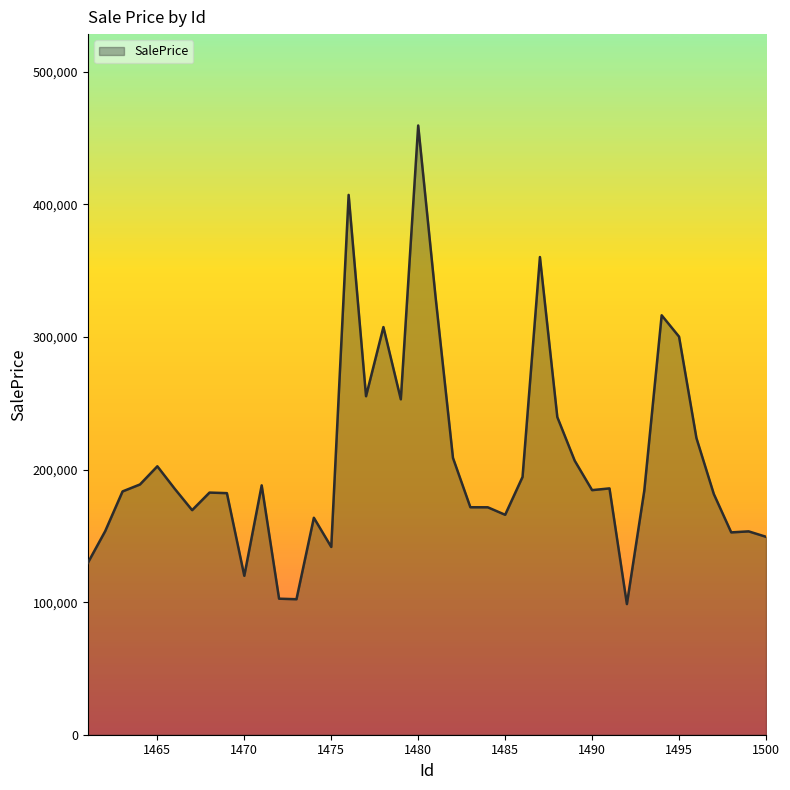

What is the difference between the maximum and second lowest values?

357320.0